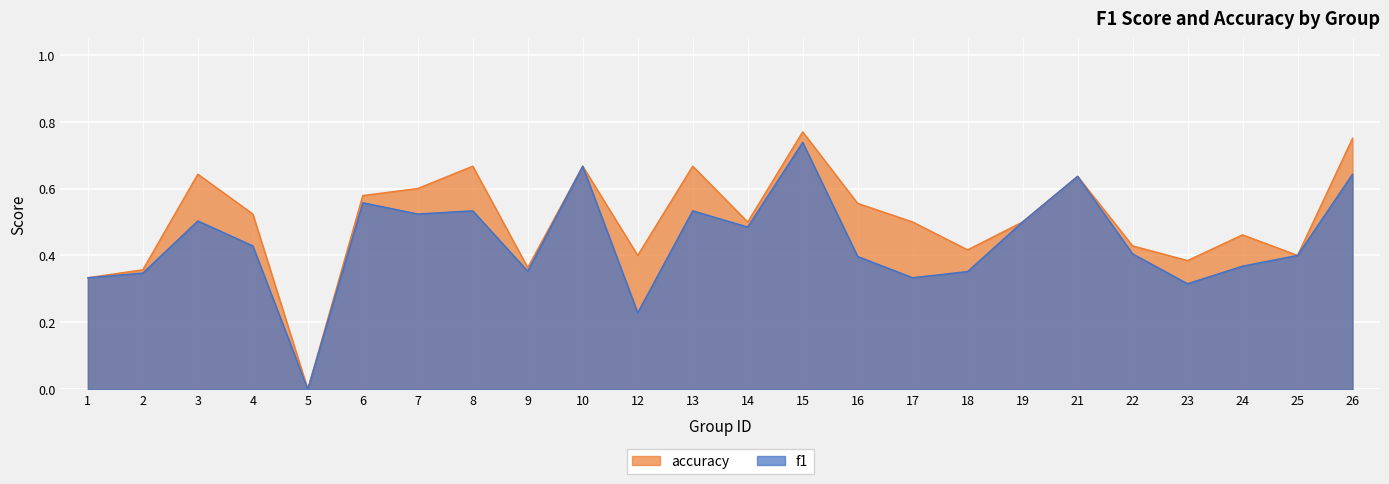

True or false: f1 and accuracy intersect in this chart.

False